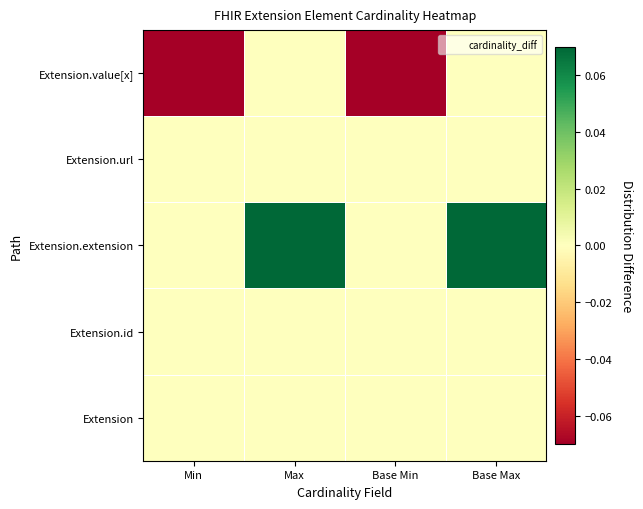

At which category does the chart reach its peak across all series?

Max